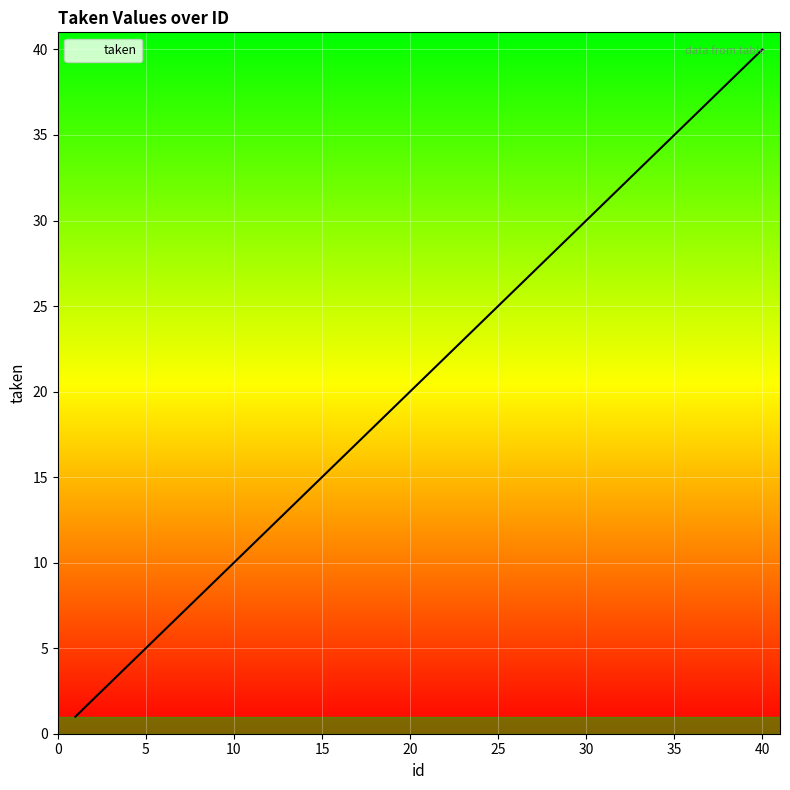

Reading left to right, extract all data points from this chart.

1.0	2.0	3.0	4.0	5.0	6.0	7.0	8.0	9.0	10.0	11.0	12.0	13.0	14.0	15.0	16.0	17.0	18.0	19.0	20.0	21.0	22.0	23.0	24.0	25.0	26.0	27.0	28.0	29.0	30.0	31.0	32.0	33.0	34.0	35.0	36.0	37.0	38.0	39.0	40.0